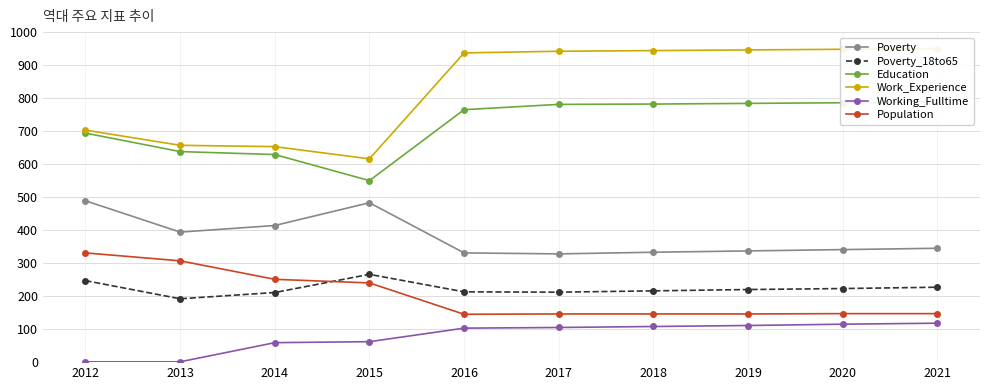

What is the difference between the second highest and minimum values in the Poverty series?

155